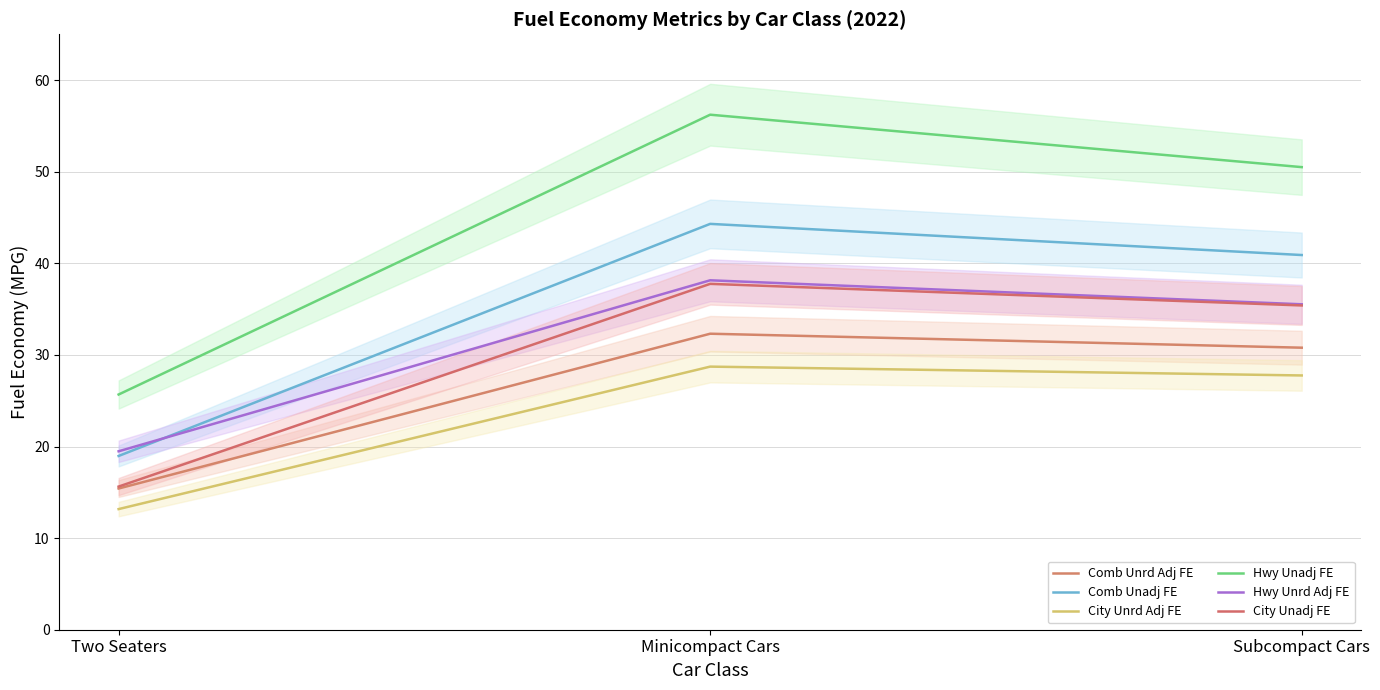

Is the value of Hwy Unrd Adj FE at Subcompact Cars greater than the value of Comb Unadj FE at Two Seaters?

Yes